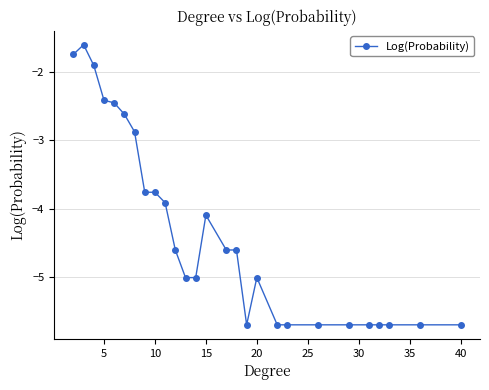

What is the sum of all values?

-117.1